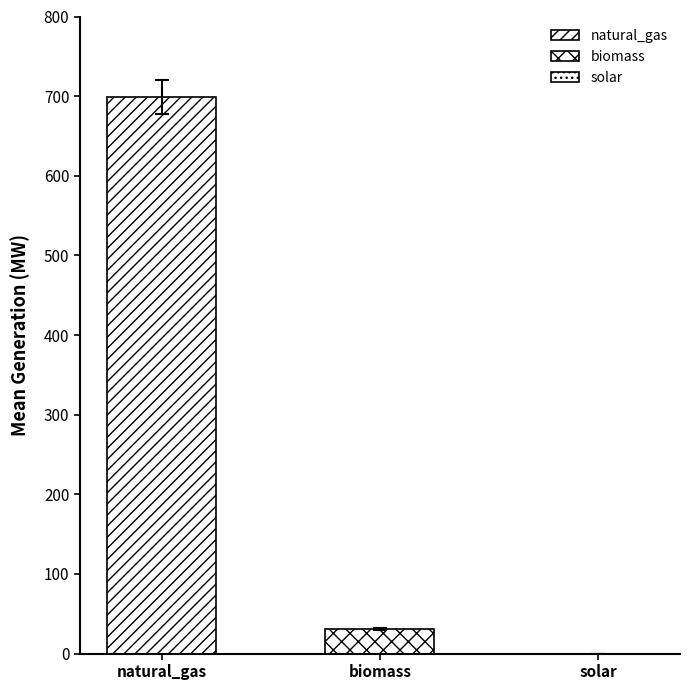

How many series are shown in this chart?

2